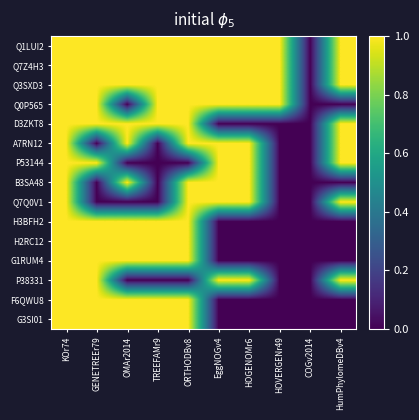

Reading right to left, extract all data points from this chart.

Q1LUI2: HumPhylomeDBv4=1	COGv2014=0	HOVERGENr49=1	HOGENOMr6=1	EggNOGv4=1	ORTHODBv8=1	TREEFAMr9=1	OMAr2014=1	GENETREEr79=1	KOr74=1
Q7Z4H3: HumPhylomeDBv4=1	COGv2014=0	HOVERGENr49=1	HOGENOMr6=1	EggNOGv4=1	ORTHODBv8=1	TREEFAMr9=1	OMAr2014=1	GENETREEr79=1	KOr74=1
Q3SXD3: HumPhylomeDBv4=1	COGv2014=0	HOVERGENr49=1	HOGENOMr6=1	EggNOGv4=1	ORTHODBv8=1	TREEFAMr9=1	OMAr2014=1	GENETREEr79=1	KOr74=1
Q0P565: HumPhylomeDBv4=0	COGv2014=0	HOVERGENr49=1	HOGENOMr6=1	EggNOGv4=1	ORTHODBv8=1	TREEFAMr9=1	OMAr2014=0	GENETREEr79=1	KOr74=1
D3ZKT8: HumPhylomeDBv4=1	COGv2014=0	HOVERGENr49=0	HOGENOMr6=0	EggNOGv4=0	ORTHODBv8=1	TREEFAMr9=1	OMAr2014=1	GENETREEr79=1	KOr74=1
A7RN12: HumPhylomeDBv4=1	COGv2014=0	HOVERGENr49=0	HOGENOMr6=1	EggNOGv4=1	ORTHODBv8=1	TREEFAMr9=0	OMAr2014=1	GENETREEr79=0	KOr74=1
P53144: HumPhylomeDBv4=1	COGv2014=0	HOVERGENr49=0	HOGENOMr6=1	EggNOGv4=1	ORTHODBv8=0	TREEFAMr9=0	OMAr2014=0	GENETREEr79=1	KOr74=1
B3SA48: HumPhylomeDBv4=0	COGv2014=0	HOVERGENr49=0	HOGENOMr6=1	EggNOGv4=1	ORTHODBv8=1	TREEFAMr9=0	OMAr2014=1	GENETREEr79=0	KOr74=1
Q7Q0V1: HumPhylomeDBv4=1	COGv2014=0	HOVERGENr49=0	HOGENOMr6=1	EggNOGv4=1	ORTHODBv8=1	TREEFAMr9=0	OMAr2014=0	GENETREEr79=0	KOr74=1
H3BFH2: HumPhylomeDBv4=0	COGv2014=0	HOVERGENr49=0	HOGENOMr6=0	EggNOGv4=0	ORTHODBv8=1	TREEFAMr9=1	OMAr2014=1	GENETREEr79=1	KOr74=1
H2RC12: HumPhylomeDBv4=0	COGv2014=0	HOVERGENr49=0	HOGENOMr6=0	EggNOGv4=0	ORTHODBv8=1	TREEFAMr9=1	OMAr2014=1	GENETREEr79=1	KOr74=1
G1RUM4: HumPhylomeDBv4=0	COGv2014=0	HOVERGENr49=0	HOGENOMr6=0	EggNOGv4=0	ORTHODBv8=1	TREEFAMr9=1	OMAr2014=1	GENETREEr79=1	KOr74=1
P38331: HumPhylomeDBv4=1	COGv2014=0	HOVERGENr49=0	HOGENOMr6=1	EggNOGv4=1	ORTHODBv8=0	TREEFAMr9=0	OMAr2014=0	GENETREEr79=1	KOr74=1
F6QWU8: HumPhylomeDBv4=0	COGv2014=0	HOVERGENr49=0	HOGENOMr6=0	EggNOGv4=0	ORTHODBv8=1	TREEFAMr9=1	OMAr2014=1	GENETREEr79=1	KOr74=1
G3SI01: HumPhylomeDBv4=0	COGv2014=0	HOVERGENr49=0	HOGENOMr6=0	EggNOGv4=0	ORTHODBv8=1	TREEFAMr9=1	OMAr2014=1	GENETREEr79=1	KOr74=1